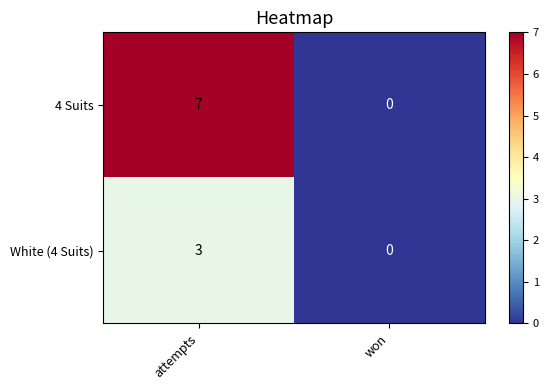

At which label is White (4 Suits) closest to 1?

won